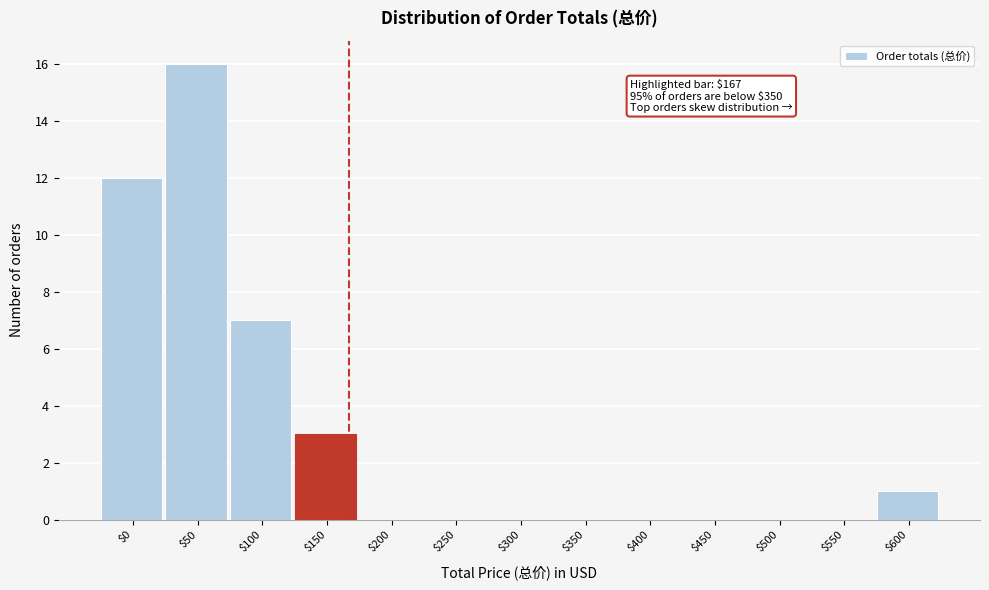

True or false: the data shows 27 at $50.

False